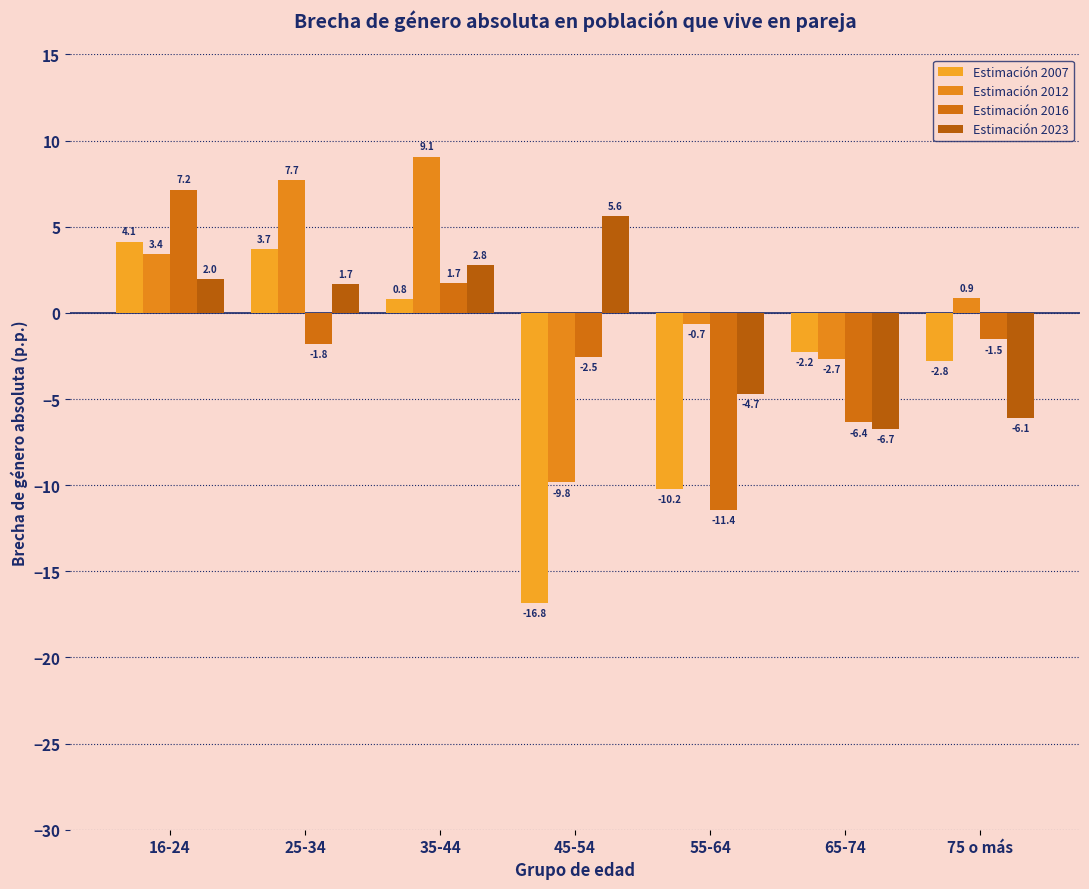

What is the label of the 2nd bar from the left?

25-34